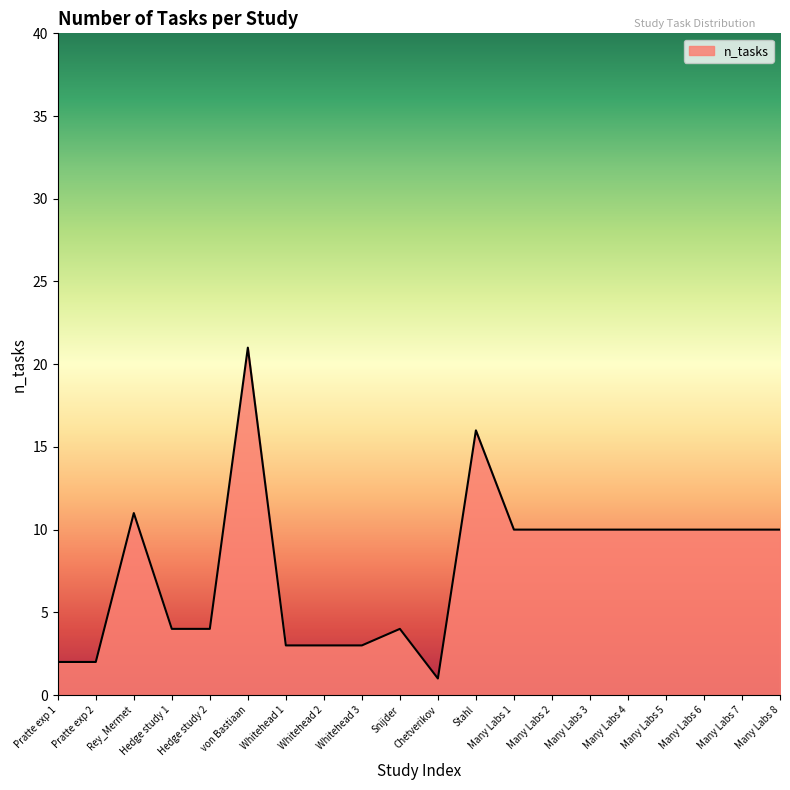

The value at Rey_Mermet is 11. True or false?

True